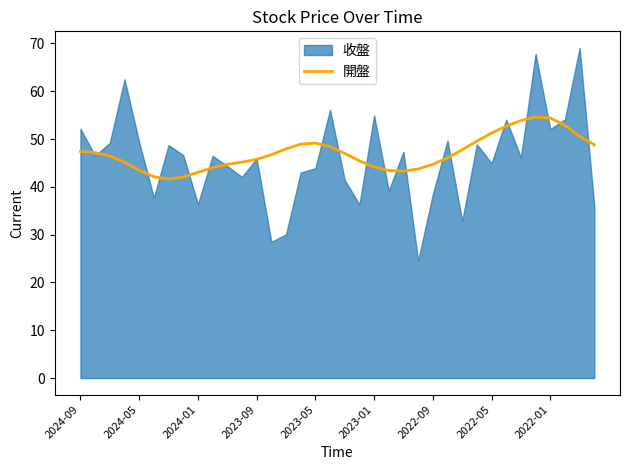

The value of 開盤 at 2024-05 is 74.2. True or false?

False